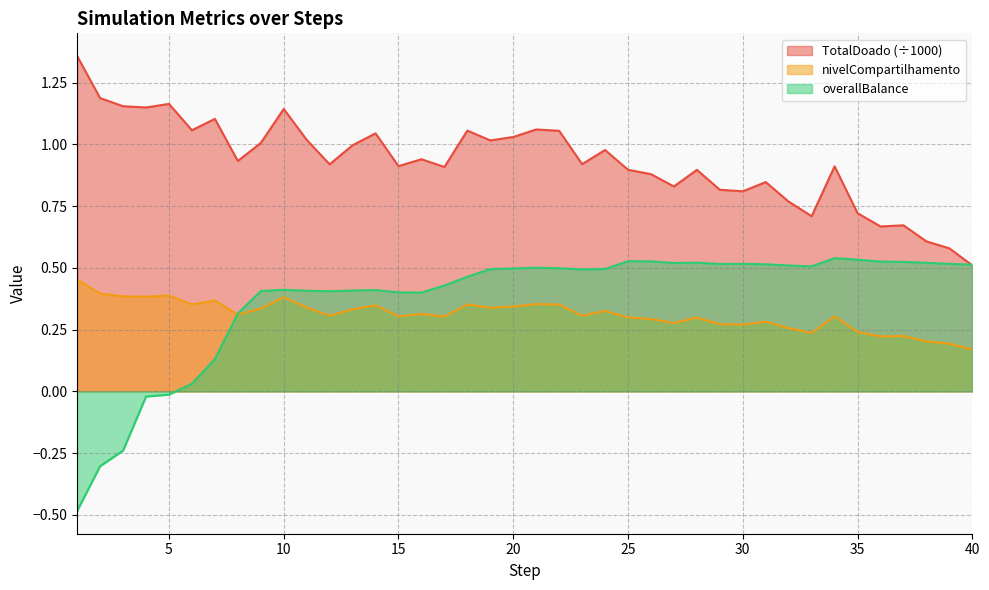

The value of TotalDoado at 4 is 1.1. True or false?

True